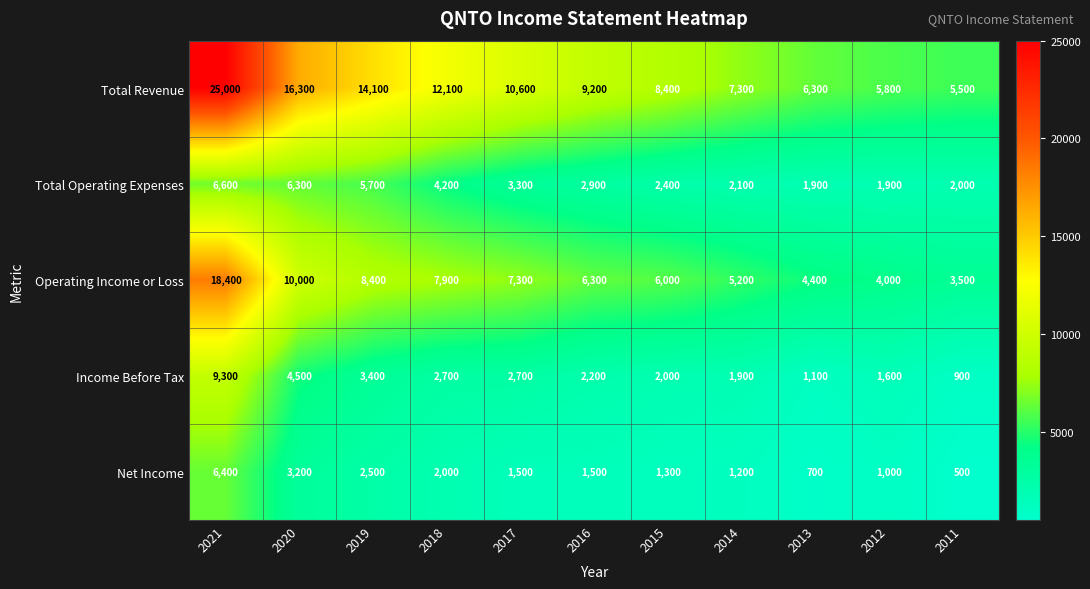

The value of Operating Income or Loss at 2011 is 5255. True or false?

False